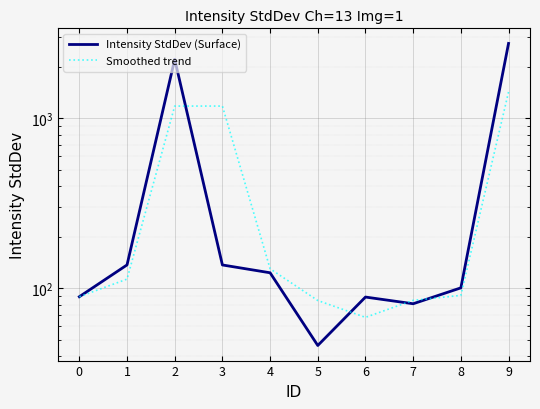

Rank the series by their average value, from highest to lowest.

Intensity StdDev (Surface), Smoothed trend